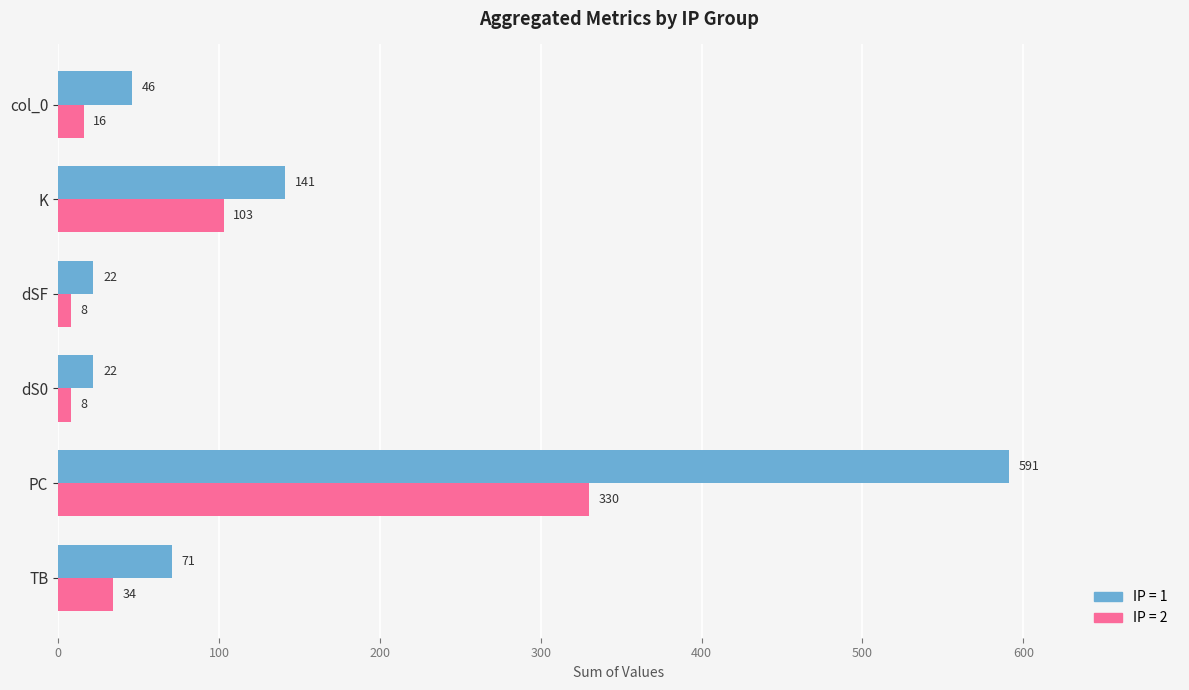

Which category has the highest value across all series?

PC